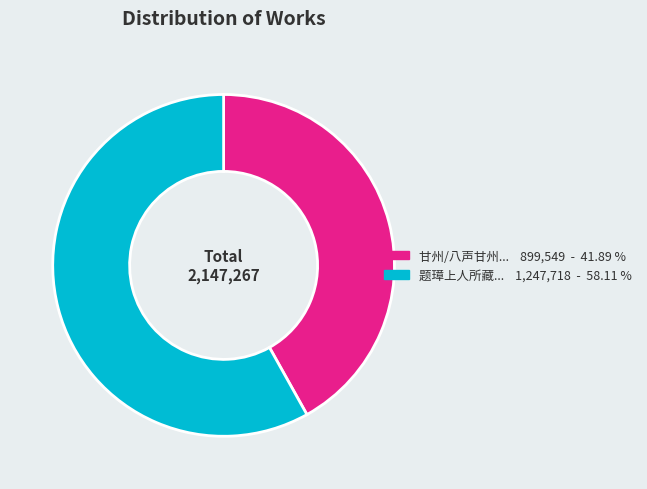

Does any single category account for the majority?

Yes